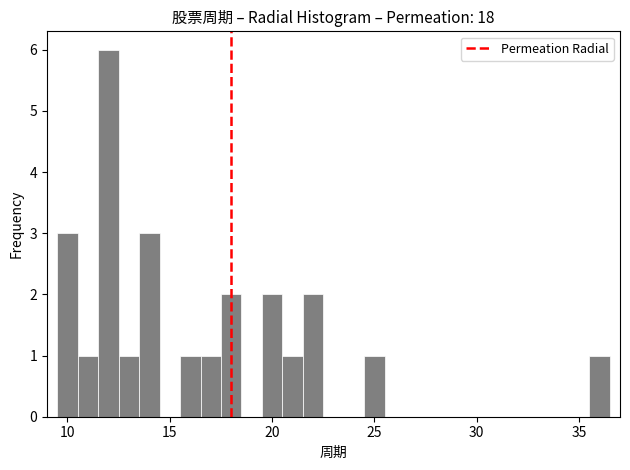

Read against the x-axis, roughly where is the centre of the tallest bar?

12.0